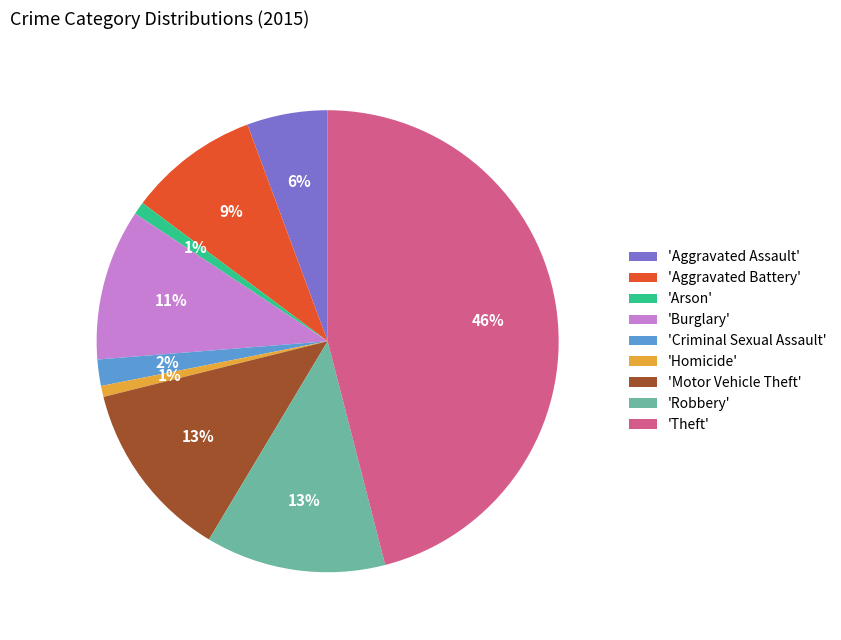

True or false: 'Burglary' accounts for 17% of the total.

False